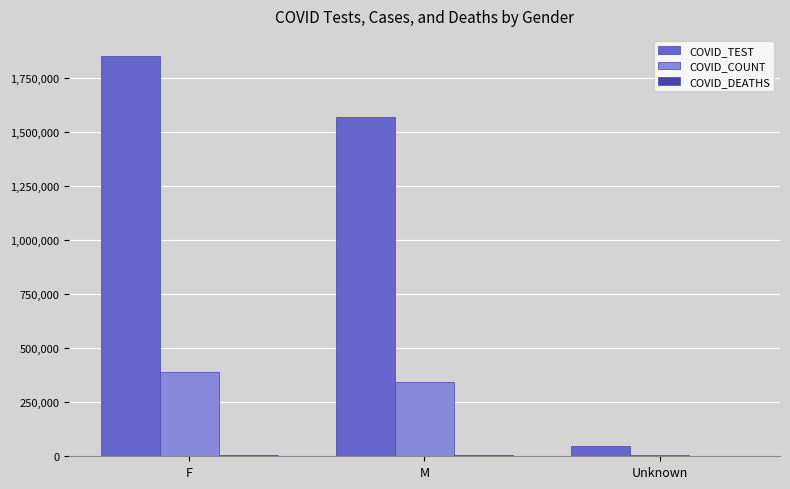

What is the total value across all series at F?

2250040